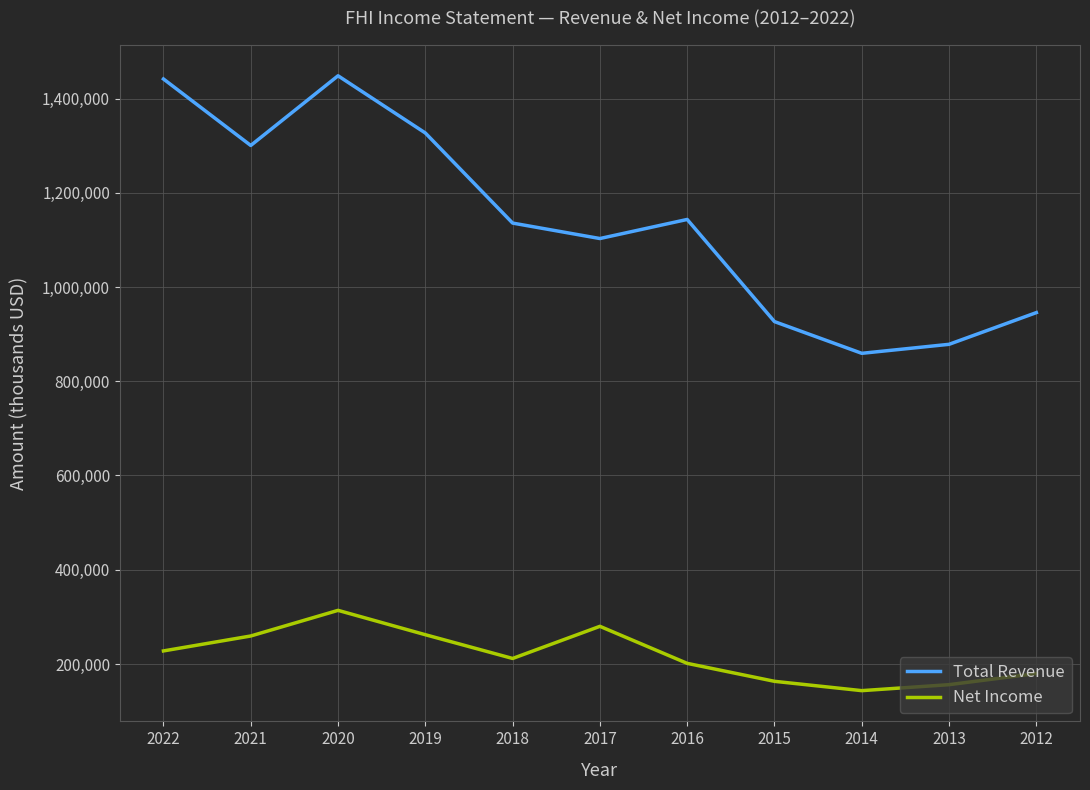

What is the highest value of the Net Income series?

313800